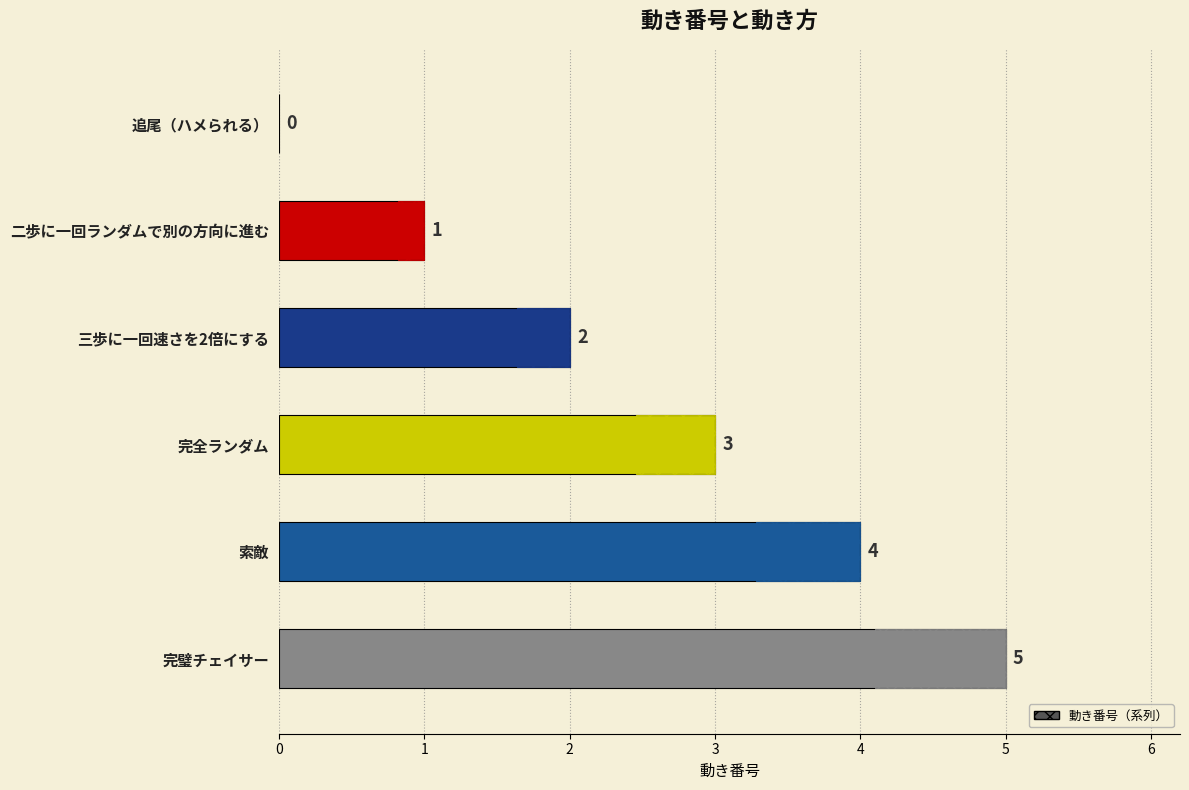

What is the sum of all values?

15